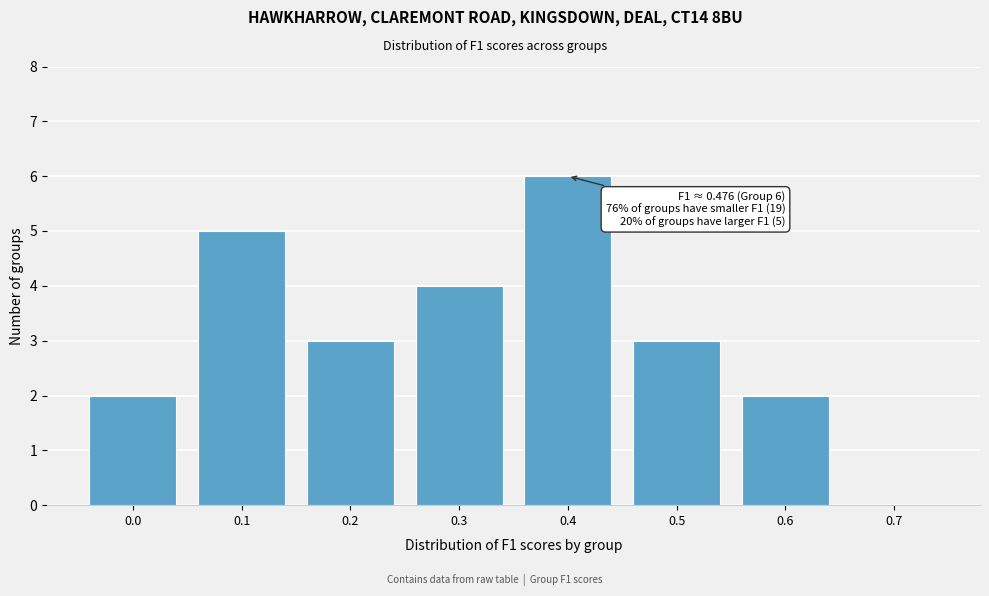

Reading left to right, extract all data points from this chart.

0.0=2	0.1=5	0.2=3	0.3=4	0.4=6	0.5=3	0.6=2	0.7=0